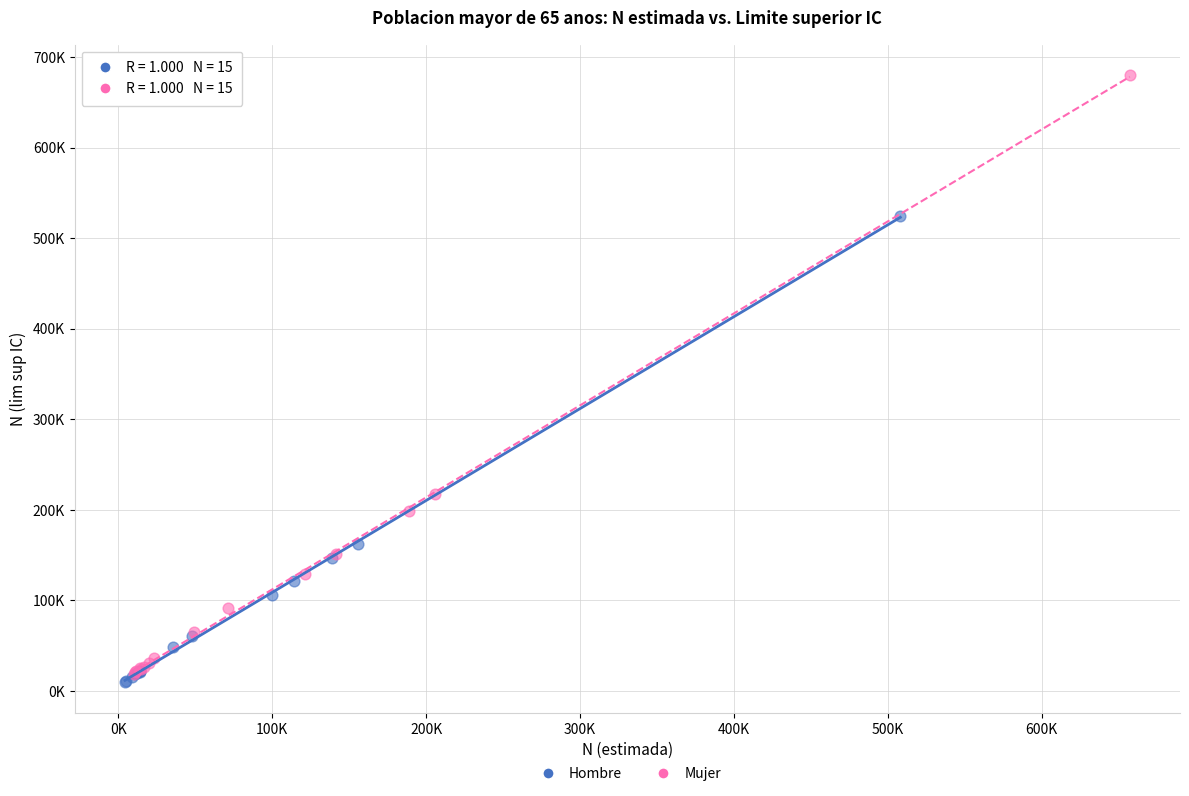

Which series has the widest spread of Y values?

Mujer